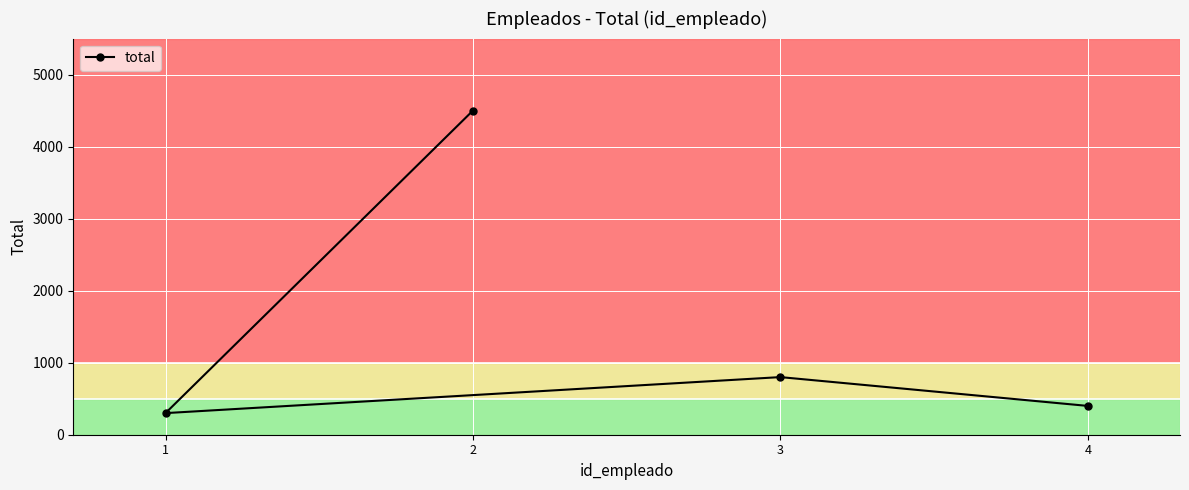

What is the maximum value shown in the chart?

4500